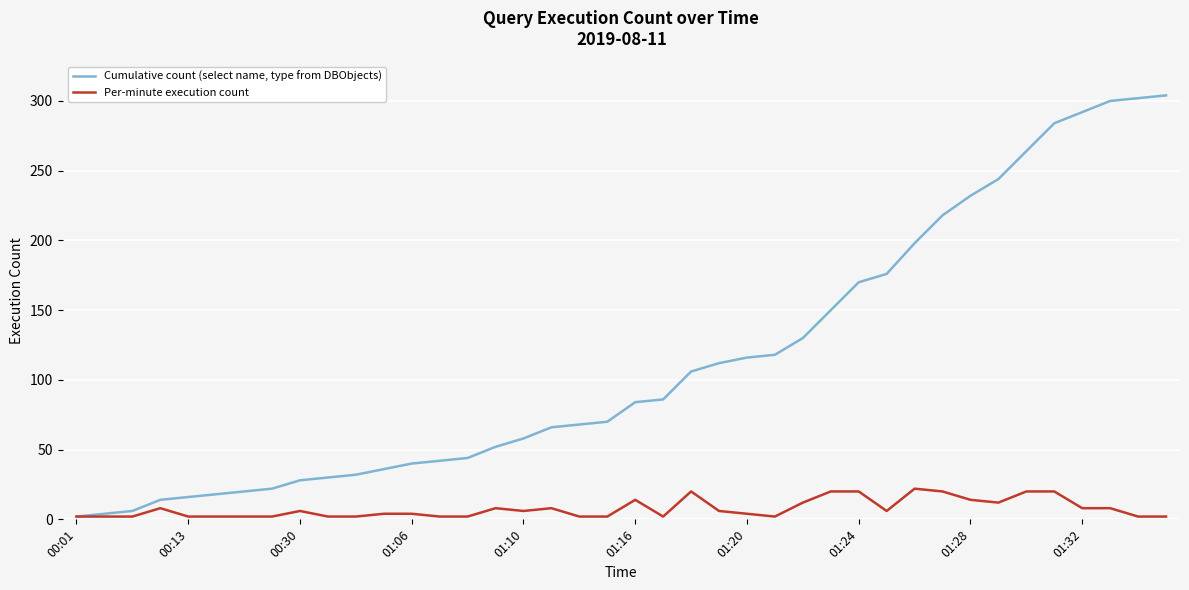

List the series in order of their overall mean, highest first.

Cumulative count (select name, type from DBObjects), Per-minute execution count